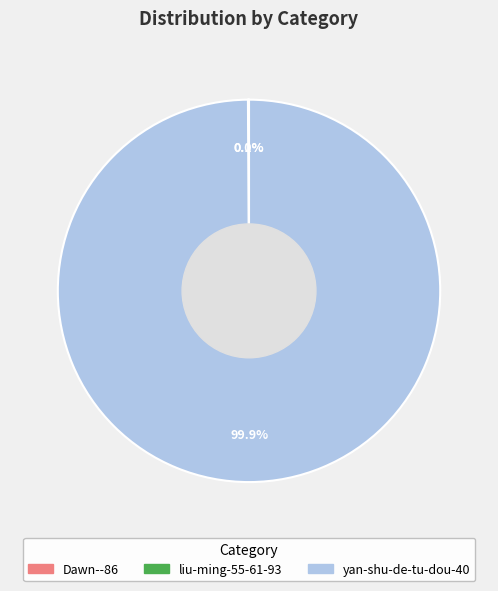

Which slice is the largest?

yan-shu-de-tu-dou-40